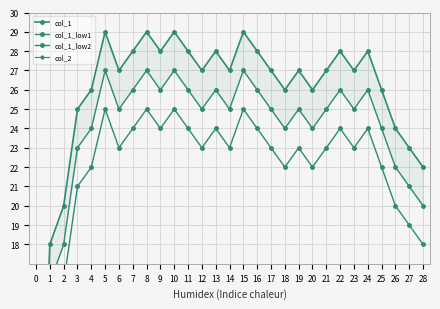

At which label does col_1_low1 first exceed 25?

5